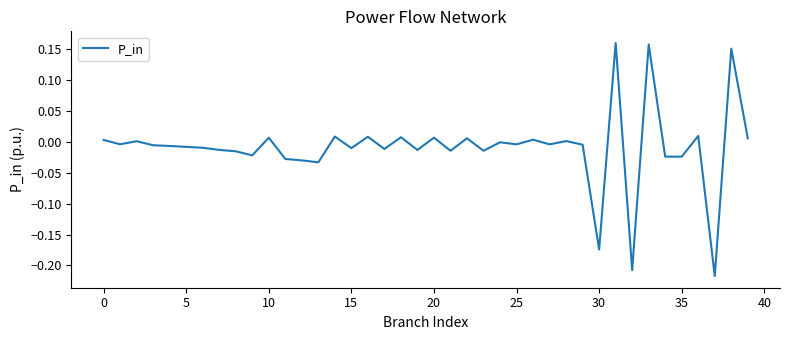

Does the chart have visible grid lines?

No